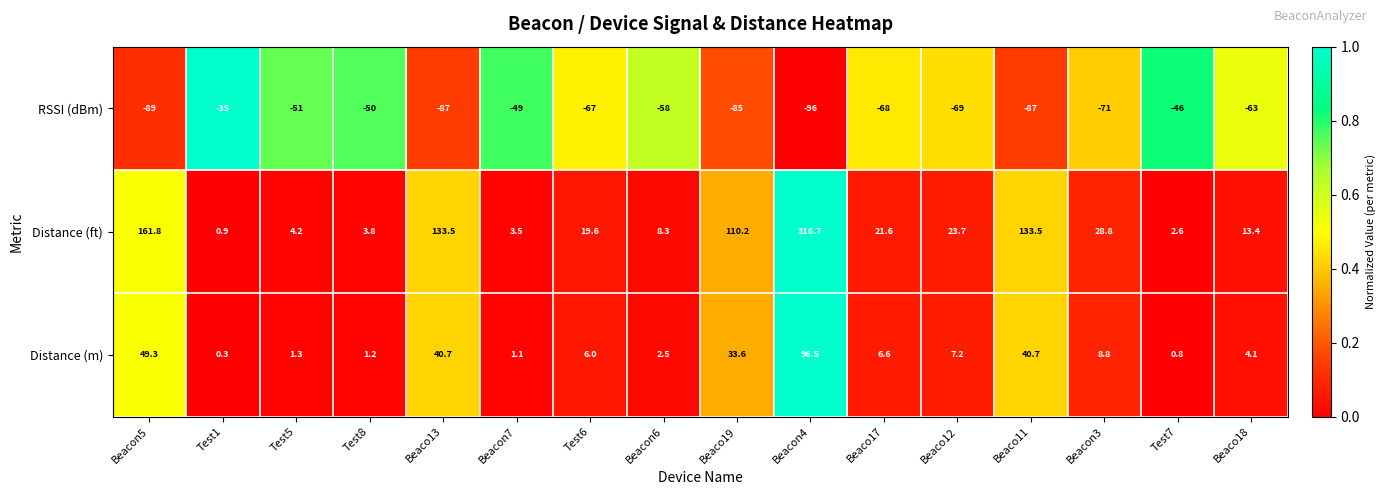

True or false: Distance (m) has a value of 1.1 at Beacon7.

True